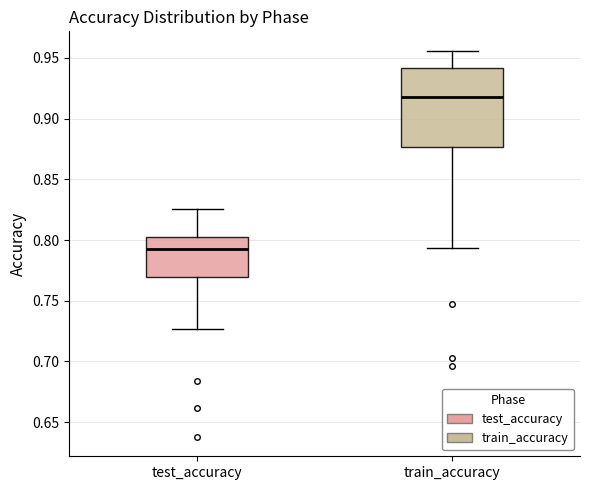

Reading left to right, transcribe this box plot: for each box, give where its median line is, the range the box spans, and where its two whiskers end, as read against the y-axis. The values are not printed on the chart, so give them approximately, as read against the axis.

test_accuracy: median 0.790, box 0.770 to 0.800, whiskers 0.725 to 0.825
train_accuracy: median 0.915, box 0.875 to 0.940, whiskers 0.795 to 0.955